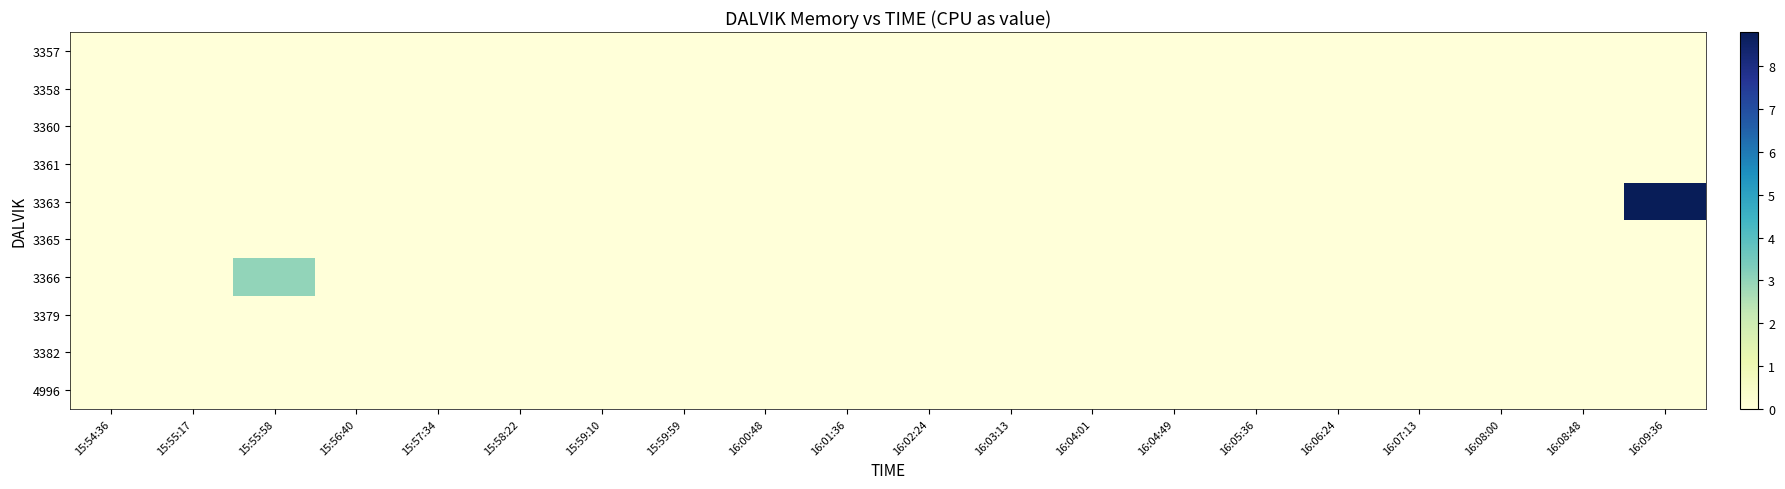

Which series has the largest total across all categories?

row_4